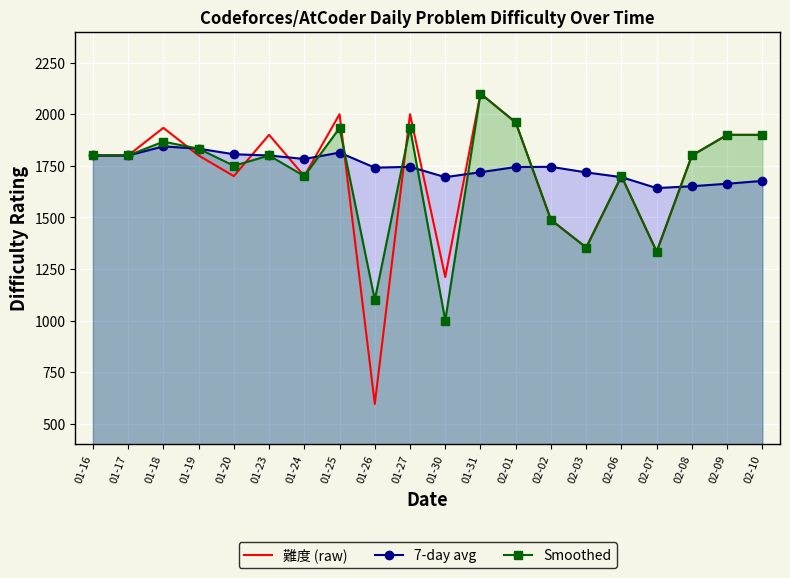

What is the label of the 9th point from the right?

01-31